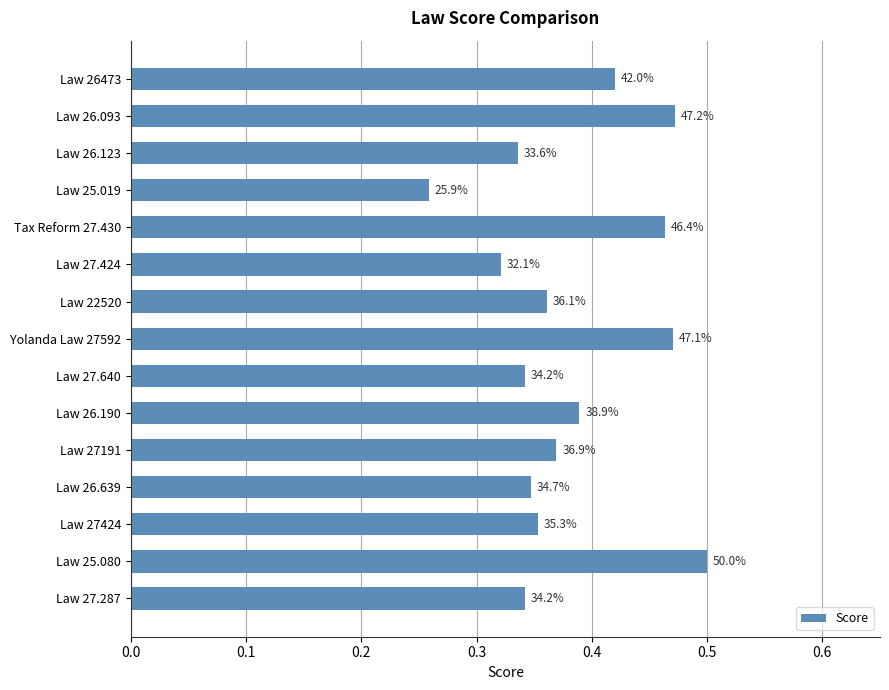

How many bars are there in total?

15